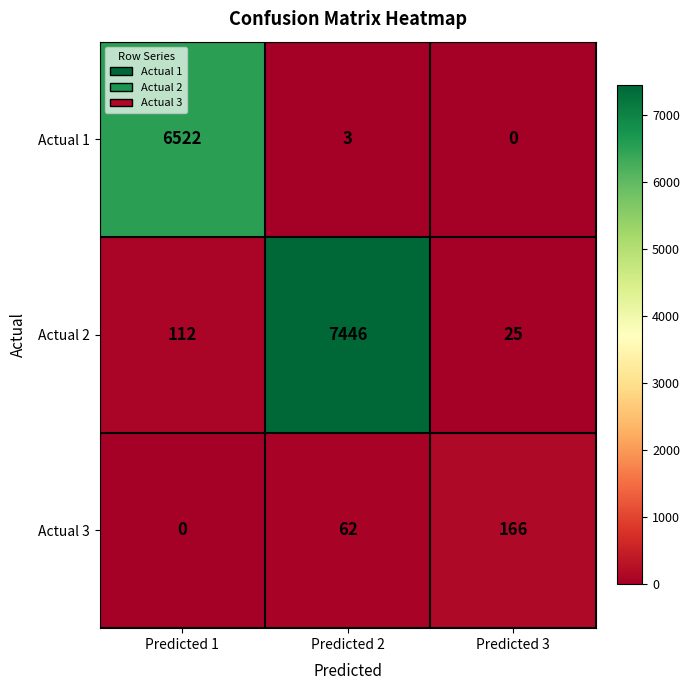

Which category has the highest value across all series?

Predicted 2